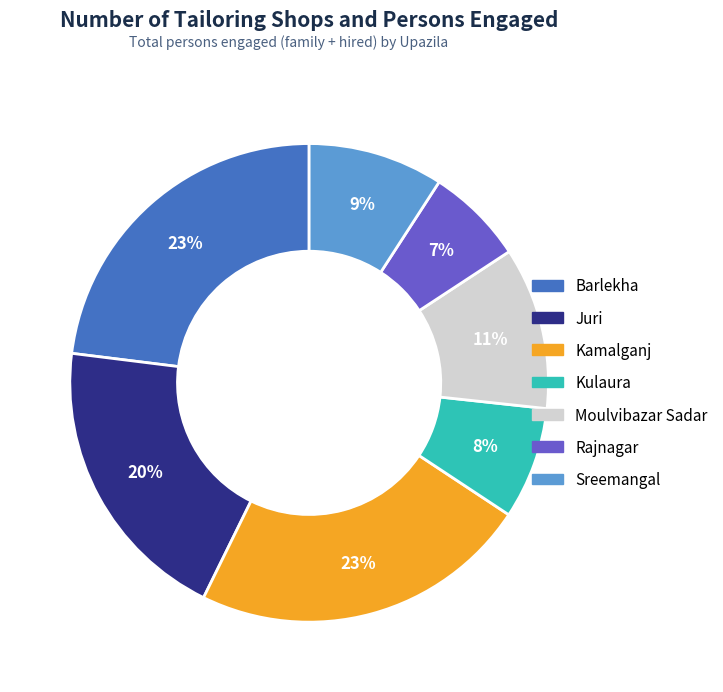

What is the total percentage of Sreemangal and Rajnagar?

15.8%